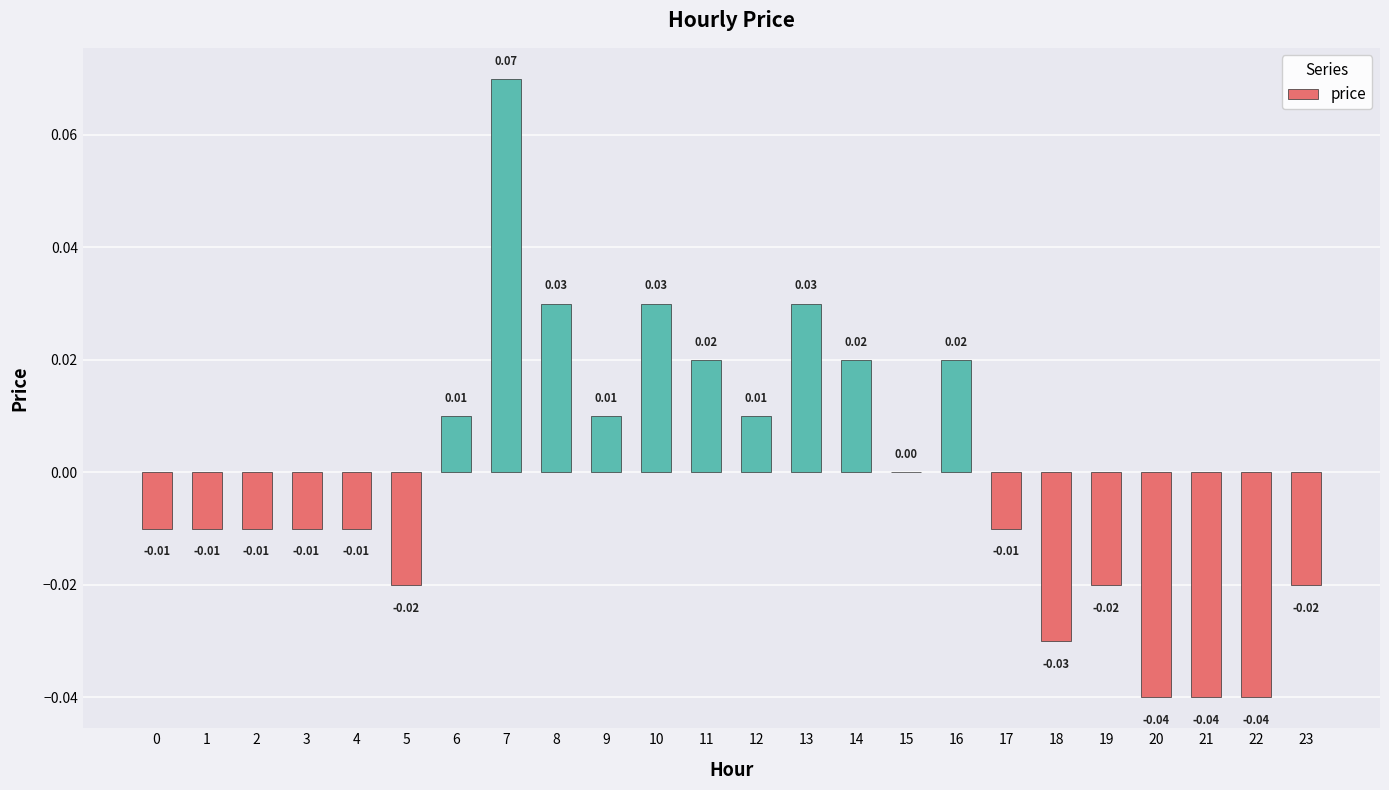

Which has a higher value, 10 or 0?

10